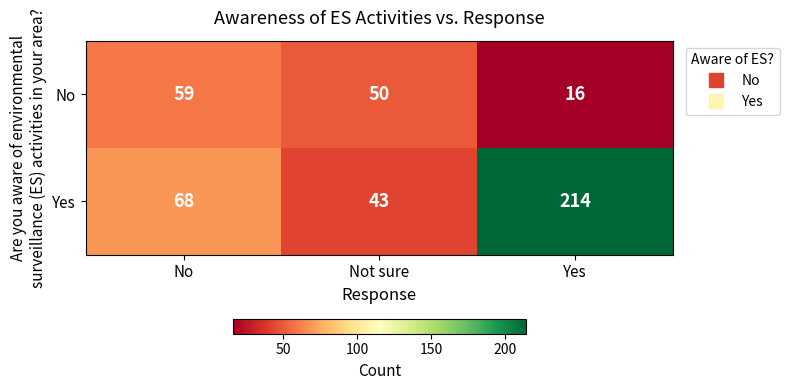

Which label corresponds to the smallest value in the chart?

Yes